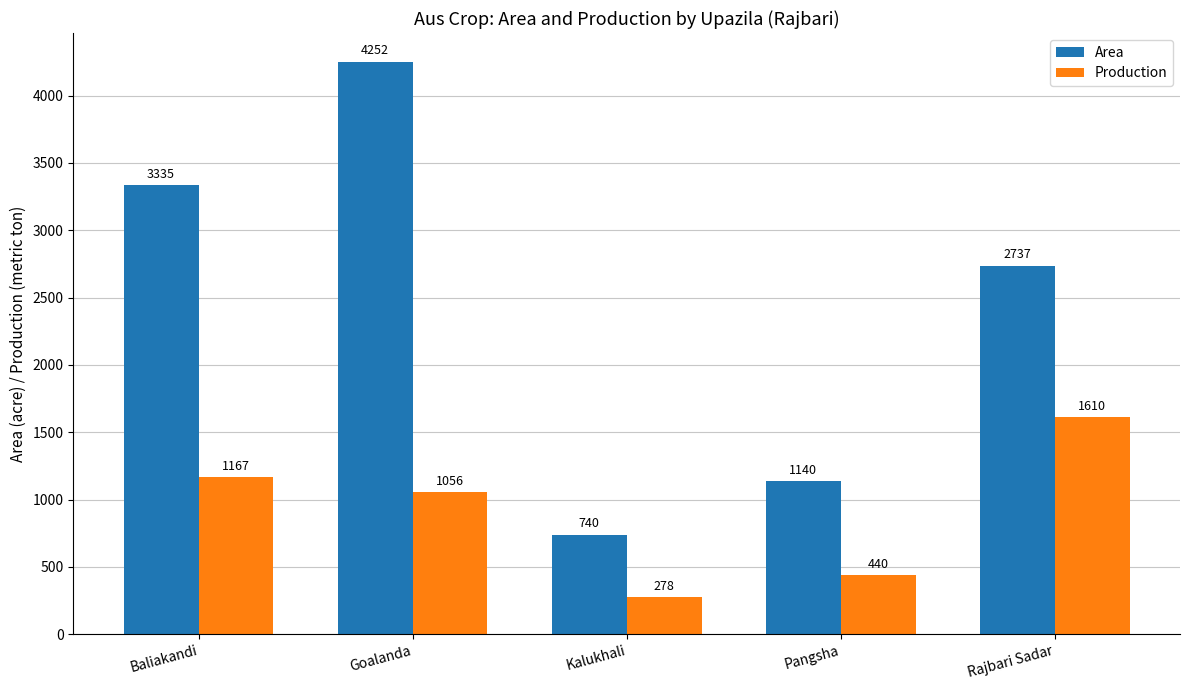

Is the value of Production at Rajbari Sadar greater than the value of Area at Baliakandi?

No